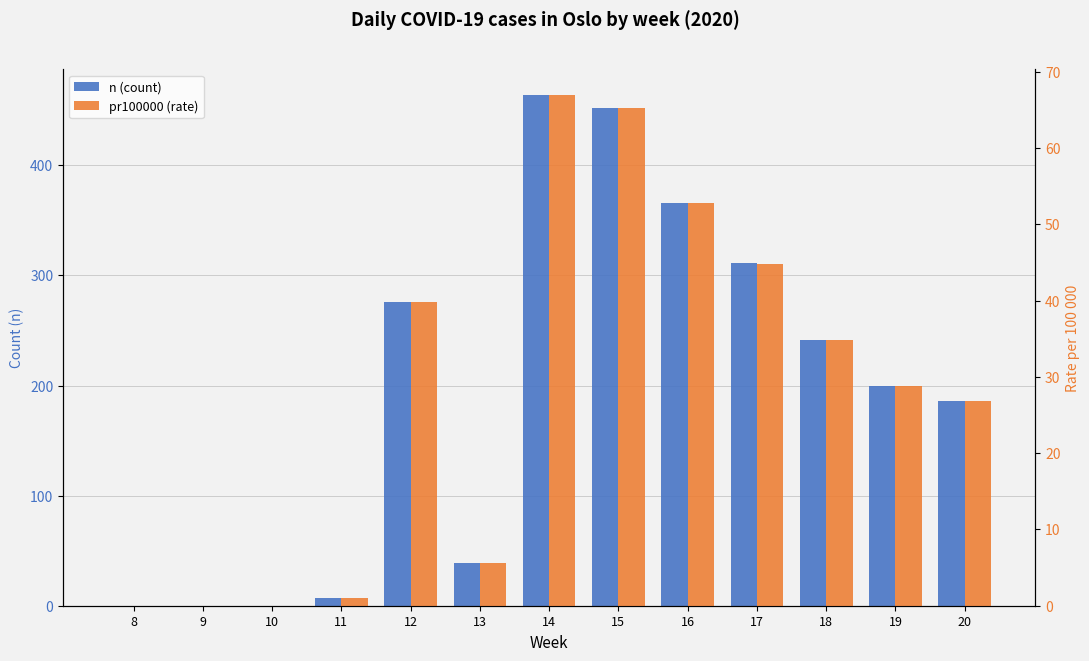

What is the difference between the highest and lowest values at 16?

313.2